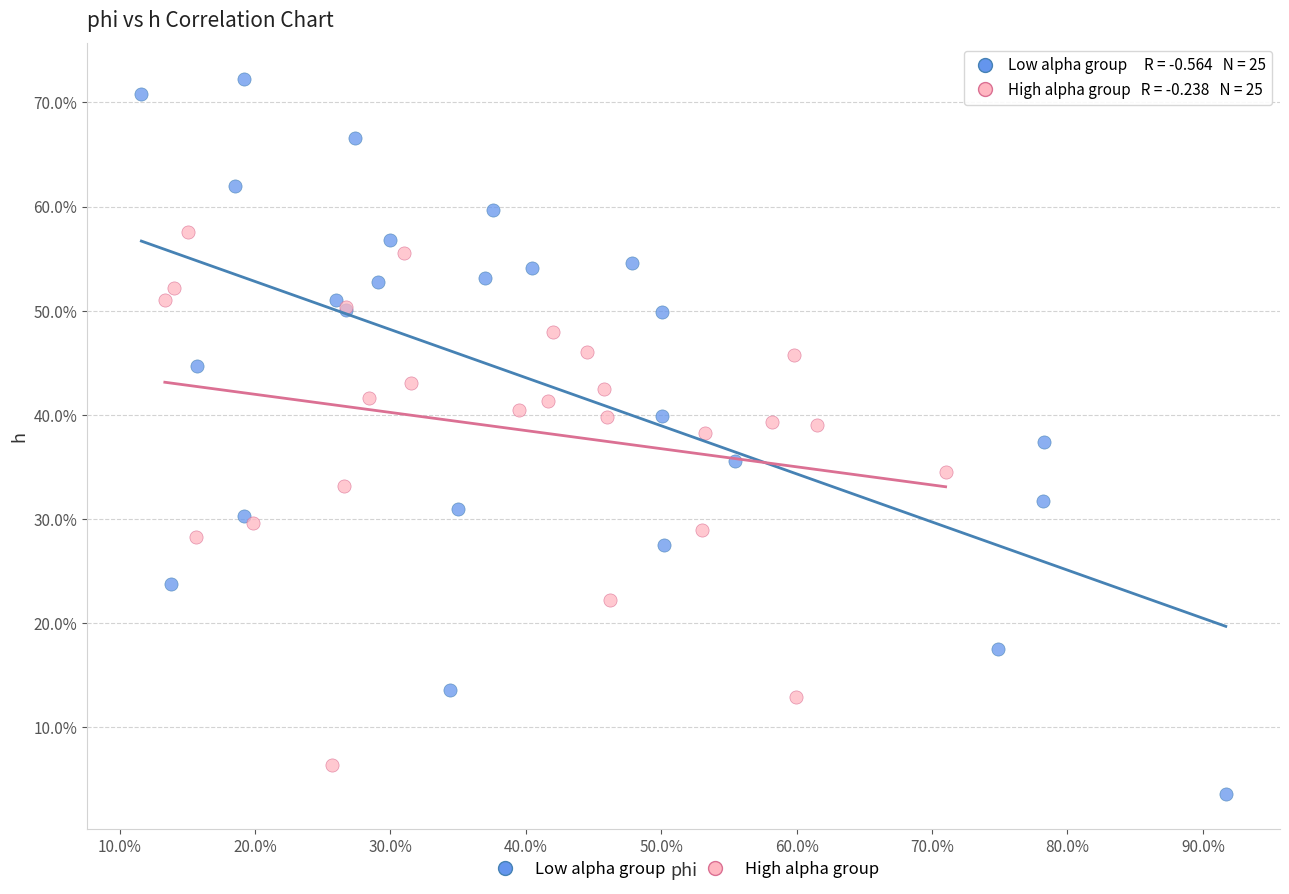

Which series contains the lowest Y value?

Low alpha group